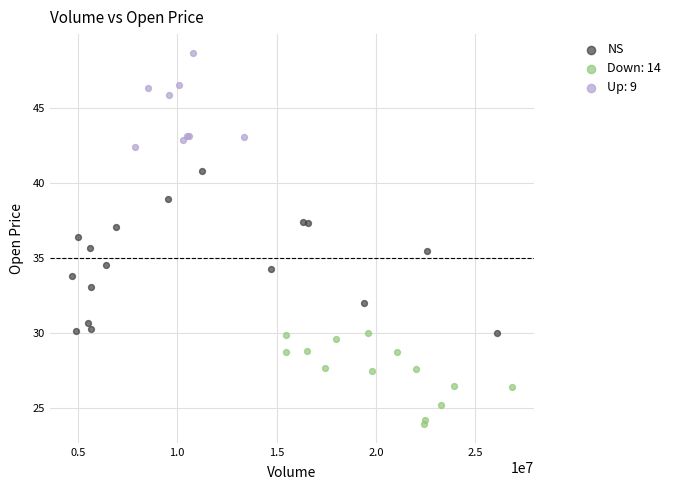

Which series reaches the minimum Y coordinate?

Down: 14